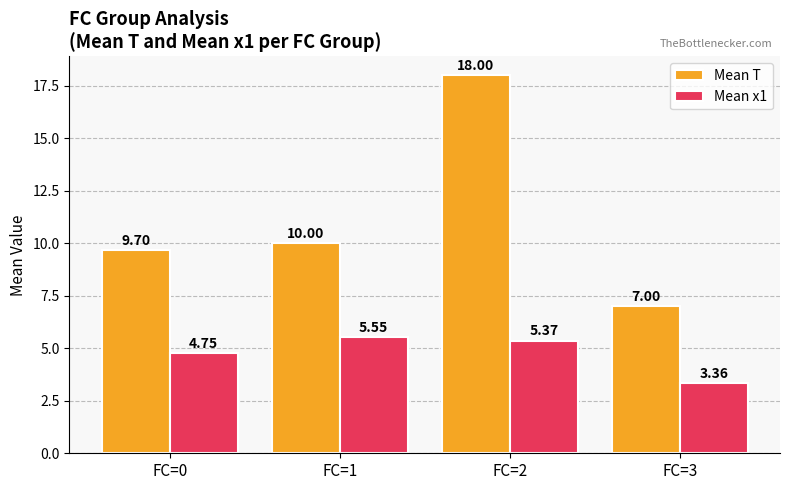

What are all the series names shown in the legend?

Mean T, Mean x1